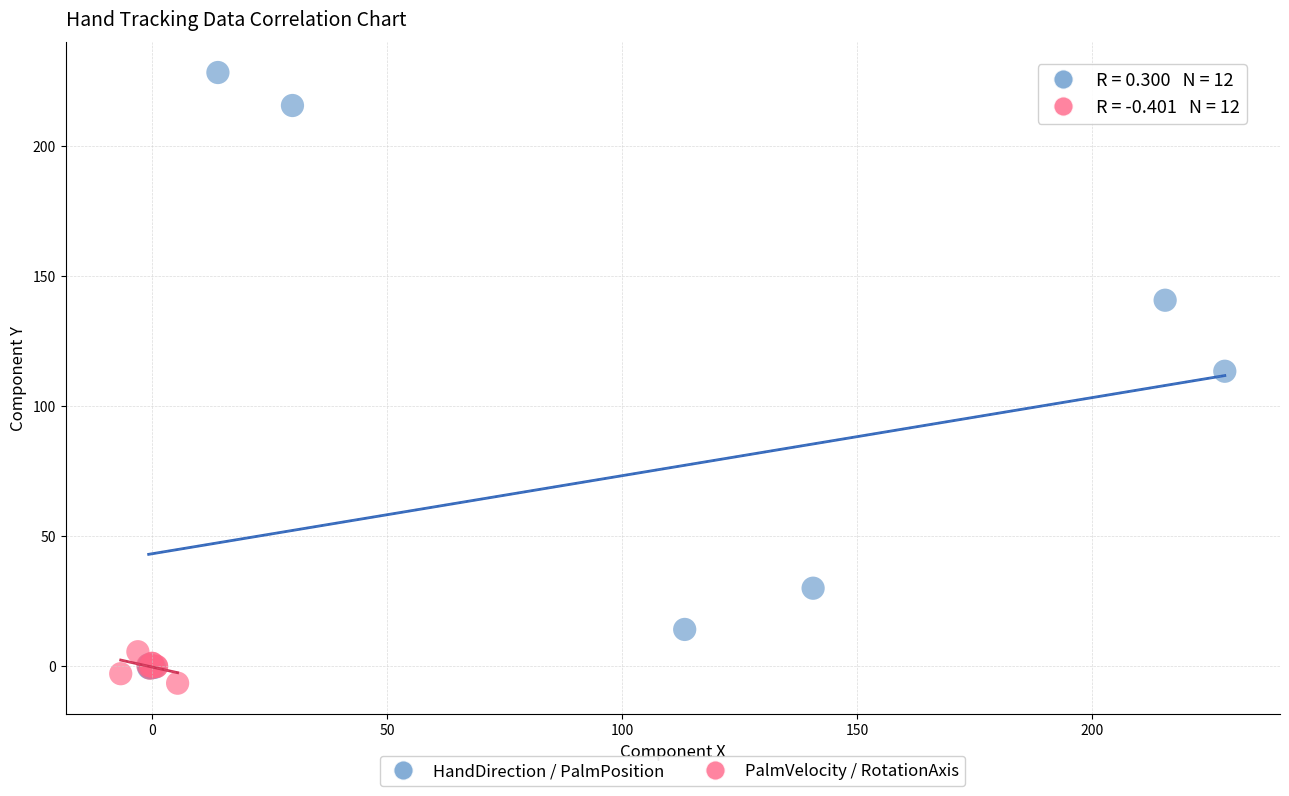

Which series has the widest spread of Y values?

HandDirection / PalmPosition